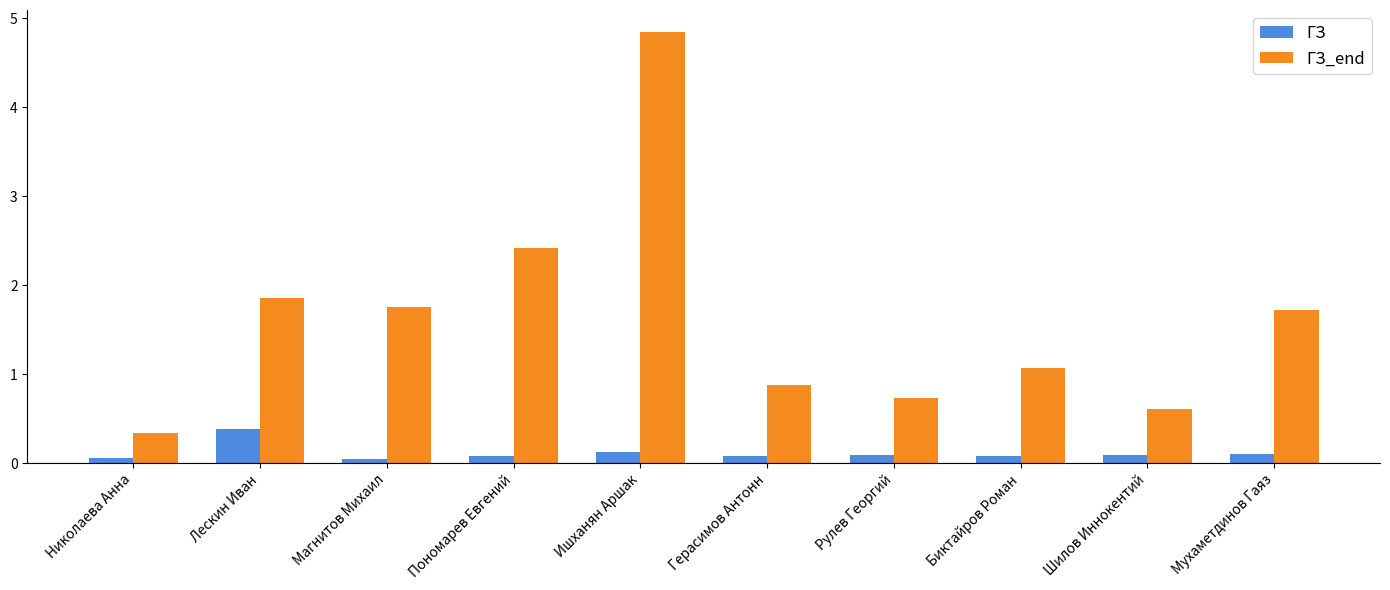

Reading left to right, list all the values displayed in this chart.

ГЗ: Николаева Анна=0.1	Лескин Иван=0.4	Магнитов Михаил=0.1	Пономарев Евгений=0.1	Ишханян Аршак=0.1	Герасимов Антонн=0.1	Рулев Георгий=0.1	Биктайров Роман=0.1	Шилов Иннокентий=0.1	Мухаметдинов Гаяз=0.1
ГЗ_end: Николаева Анна=0.3	Лескин Иван=1.9	Магнитов Михаил=1.8	Пономарев Евгений=2.4	Ишханян Аршак=4.9	Герасимов Антонн=0.9	Рулев Георгий=0.7	Биктайров Роман=1.1	Шилов Иннокентий=0.6	Мухаметдинов Гаяз=1.7